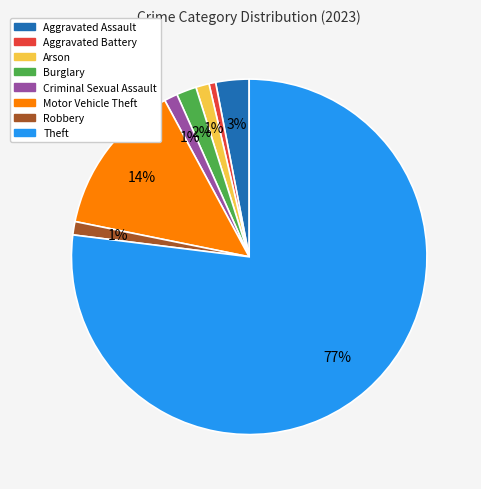

To the nearest percent, what is the difference between the Theft and Criminal Sexual Assault slice percentages?

76%